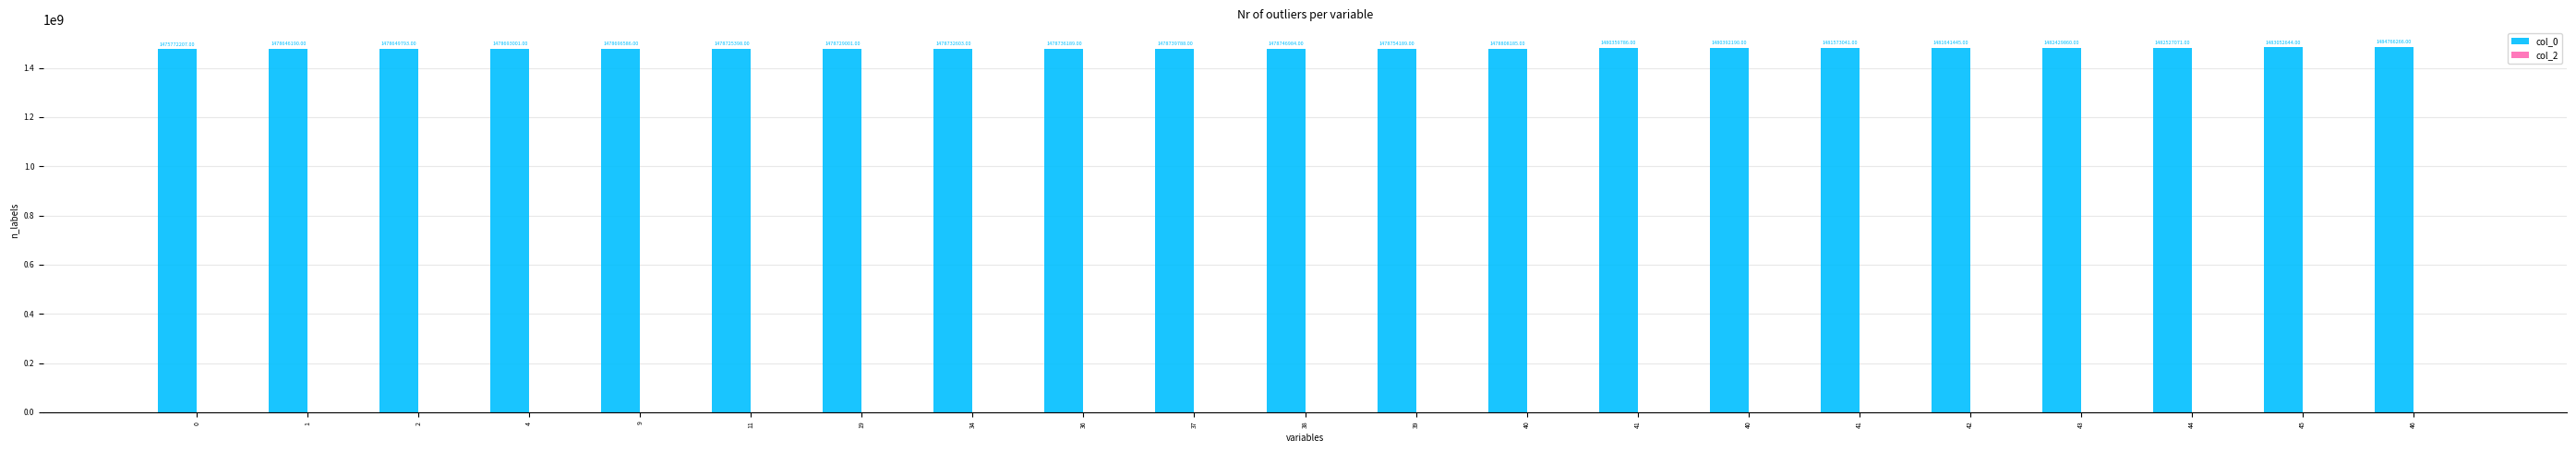

Reading left to right, list all the values displayed in this chart.

col_0: 1475772207	1478646190	1478649793	1478693001	1478696586	1478725398	1478729001	1478732603	1478736189	1478739788	1478746984	1478754189	1478808185	1480359786	1480392190	1481573041	1481641445	1482429860	1482527071	1483052644	1484766266
col_2: 0	0	0	0	0	0	0	0	0	0	0	0	0	0	0	0	0	0	0	0	0